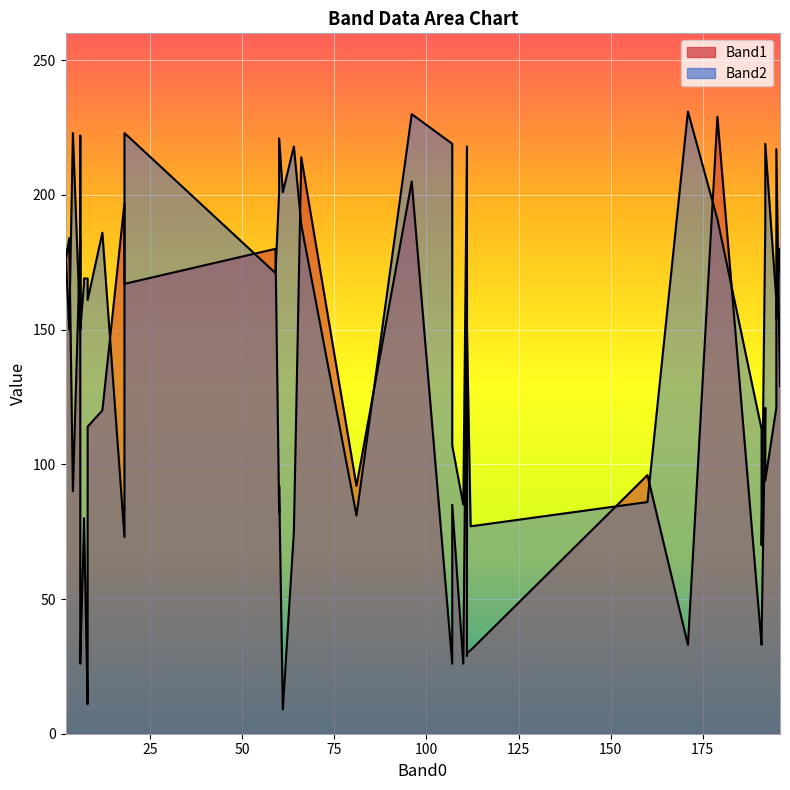

At which label does Band2 first exceed 169?

4